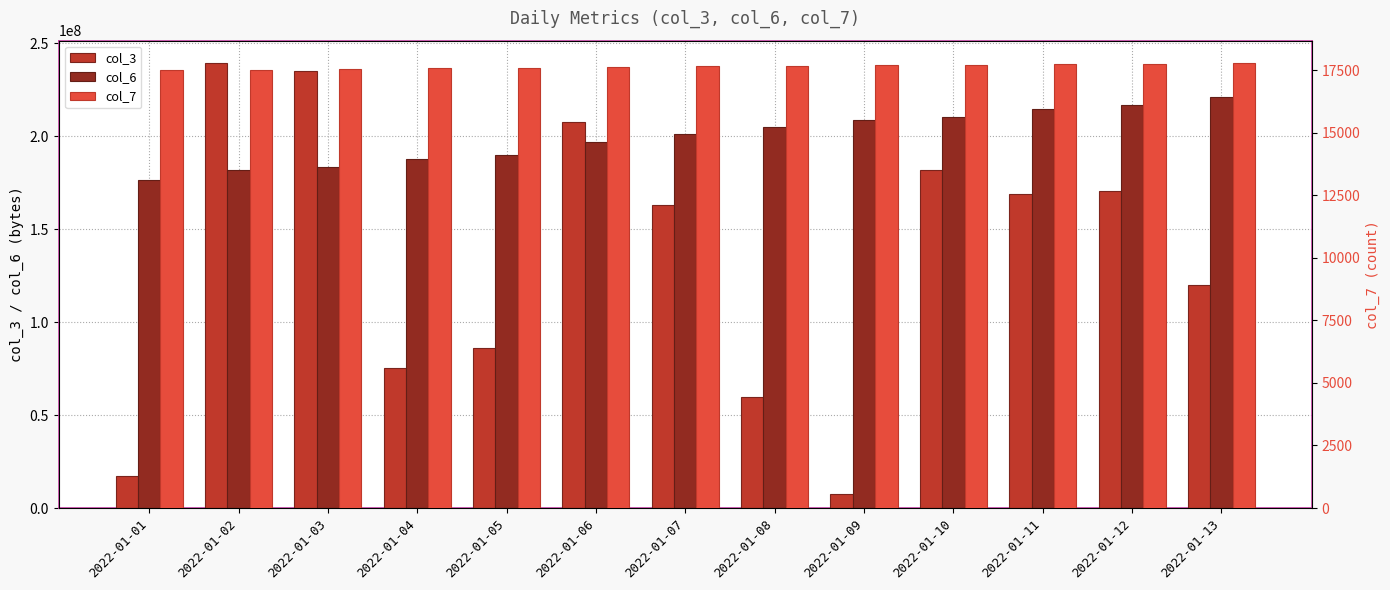

Does the chart contain stacked bars?

No